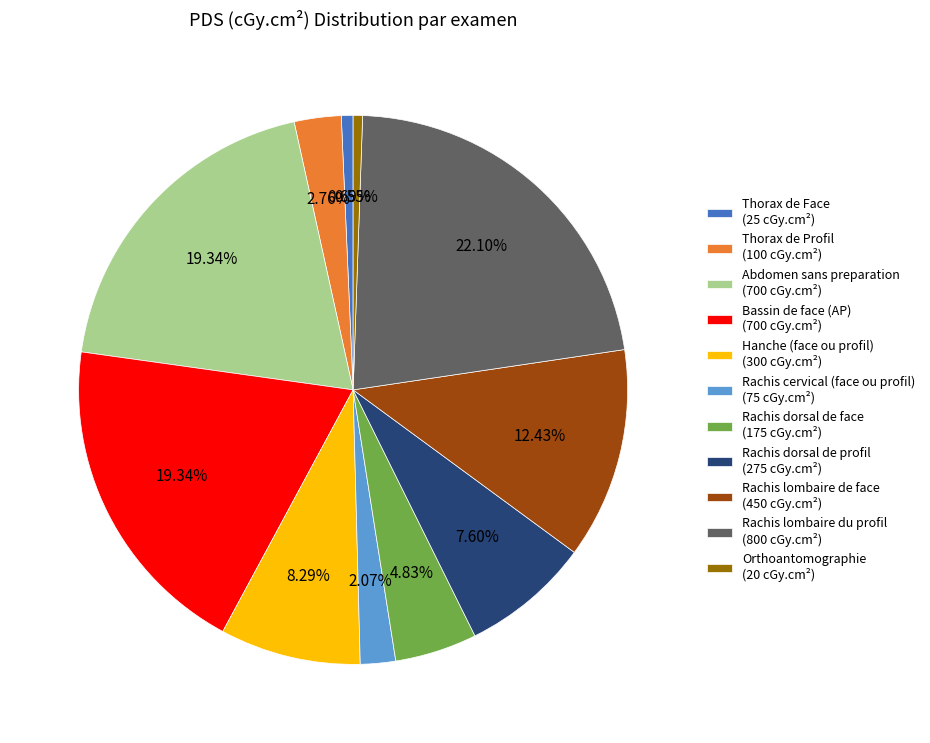

To the nearest percent, what percentage of the pie is Rachis dorsal de face?

5%